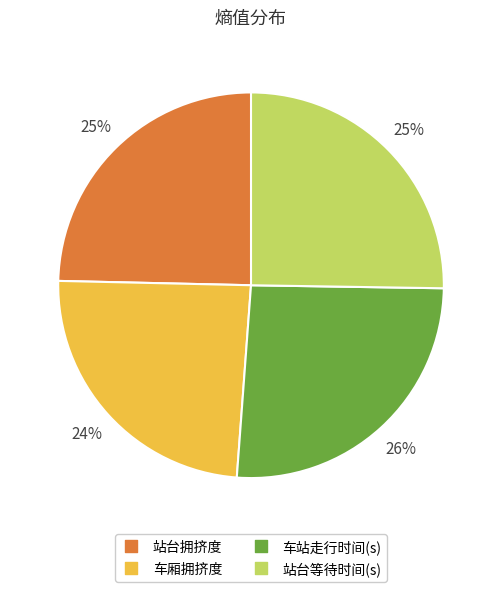

Which category has the biggest portion of the pie?

车站走行时间(s)